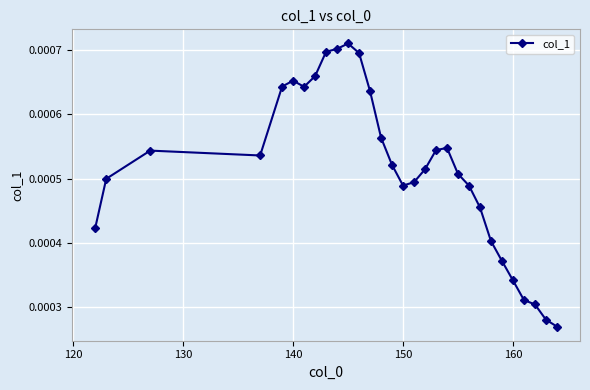

How many values are between 0 and 1?

30